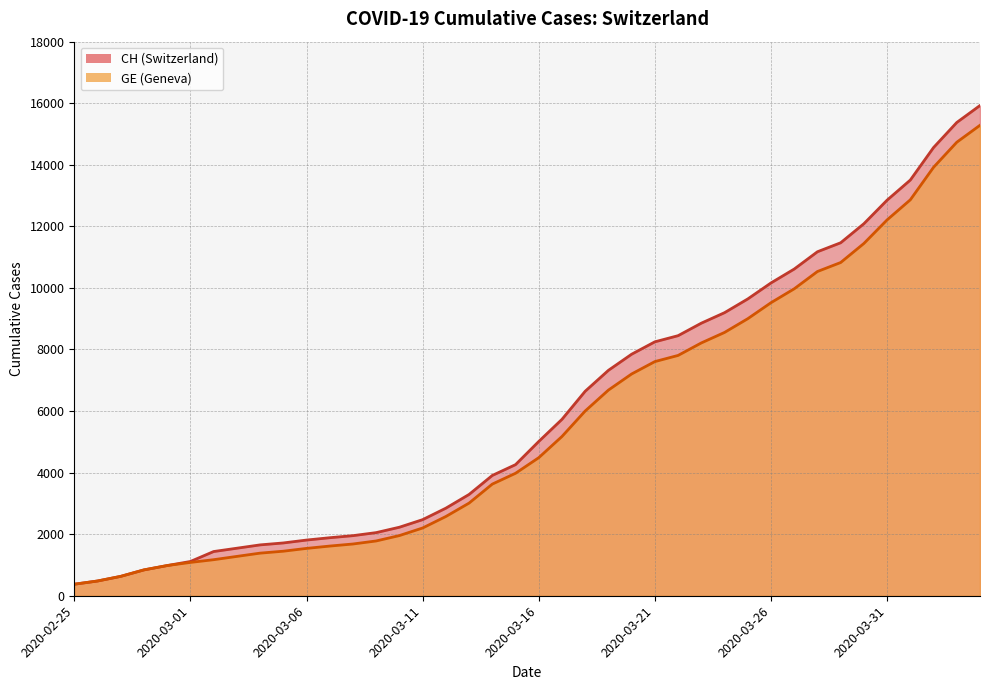

What is the total value across all series at 27?

17068